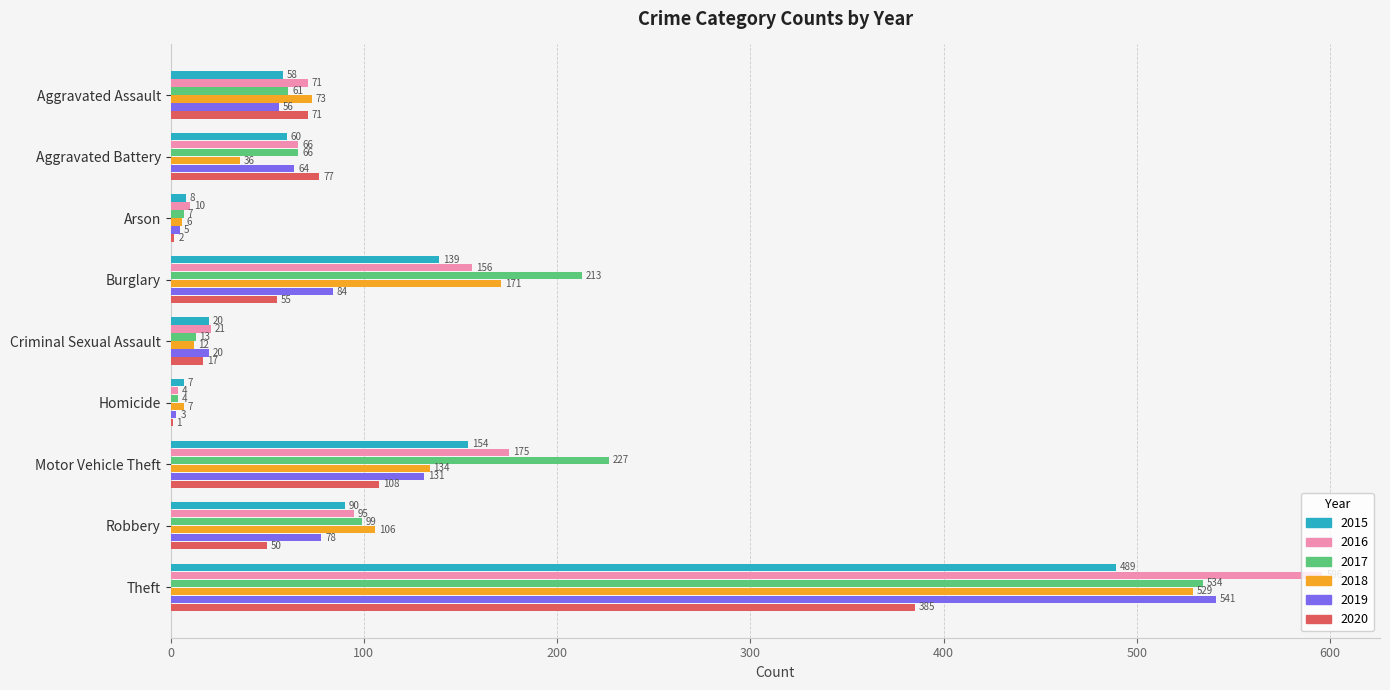

The 2020 series shows 108 at Motor Vehicle Theft. True or false?

True